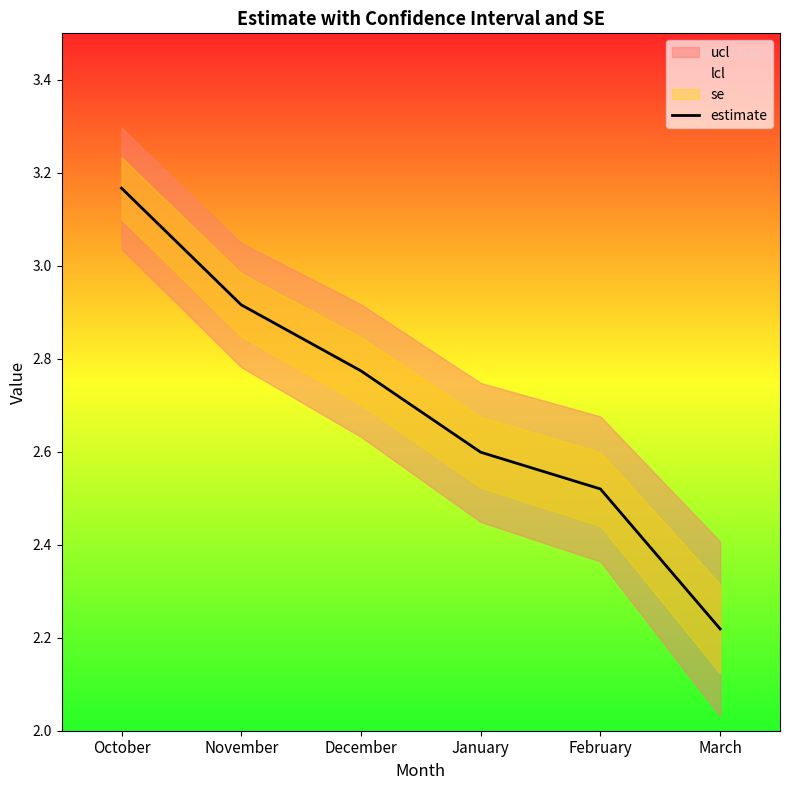

Which label corresponds to the largest value in the chart?

October